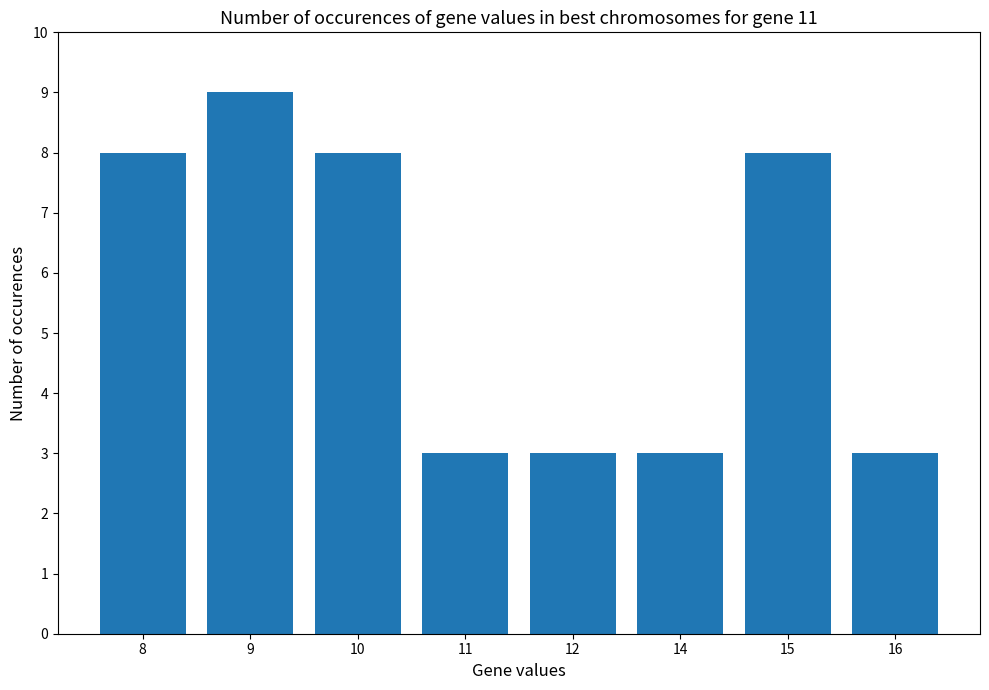

Does the chart contain stacked bars?

No